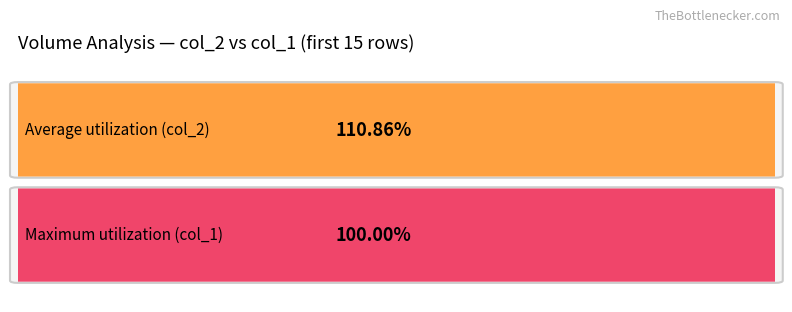

List the series in order of their overall mean, lowest first.

col_1, col_2